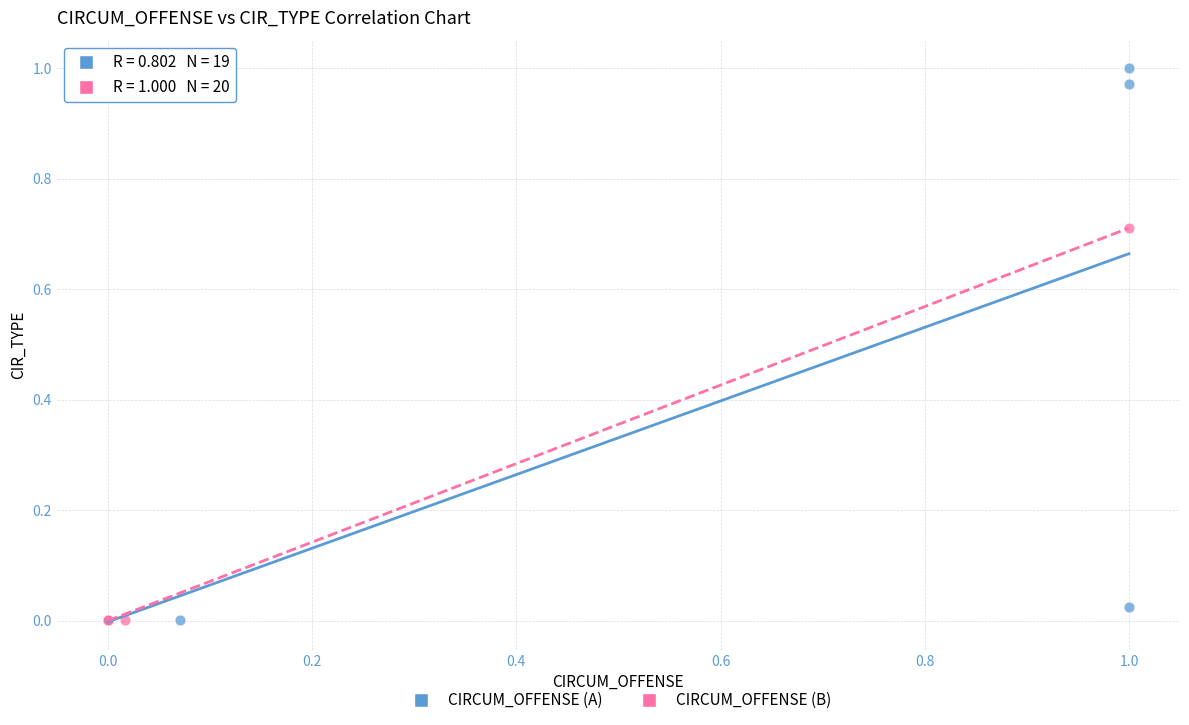

Which series contains the highest Y value?

CIRCUM_OFFENSE (A)